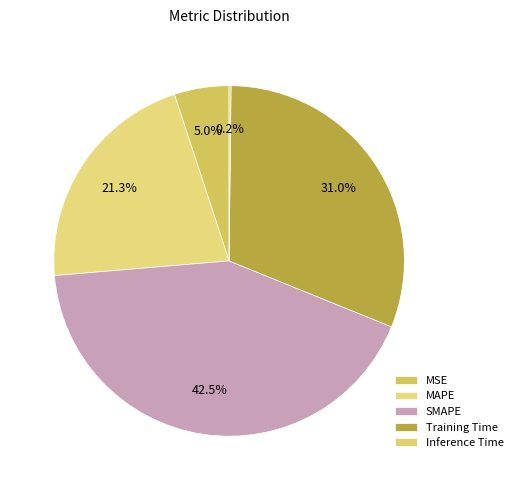

Do Training Time and SMAPE together represent more than half of the pie?

Yes